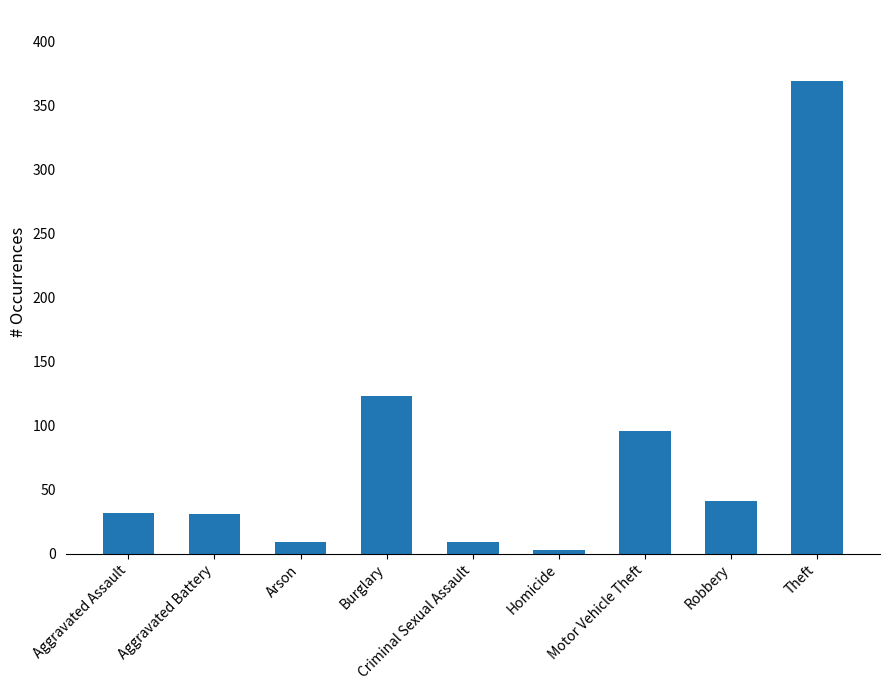

Approximately how many times larger is the value at Robbery compared to Aggravated Battery?

1.3